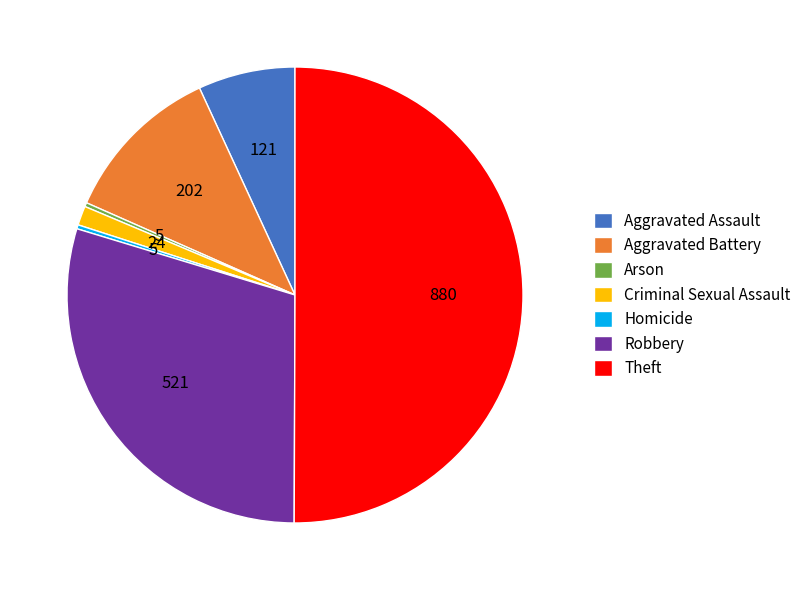

How many segments does this pie chart have?

7